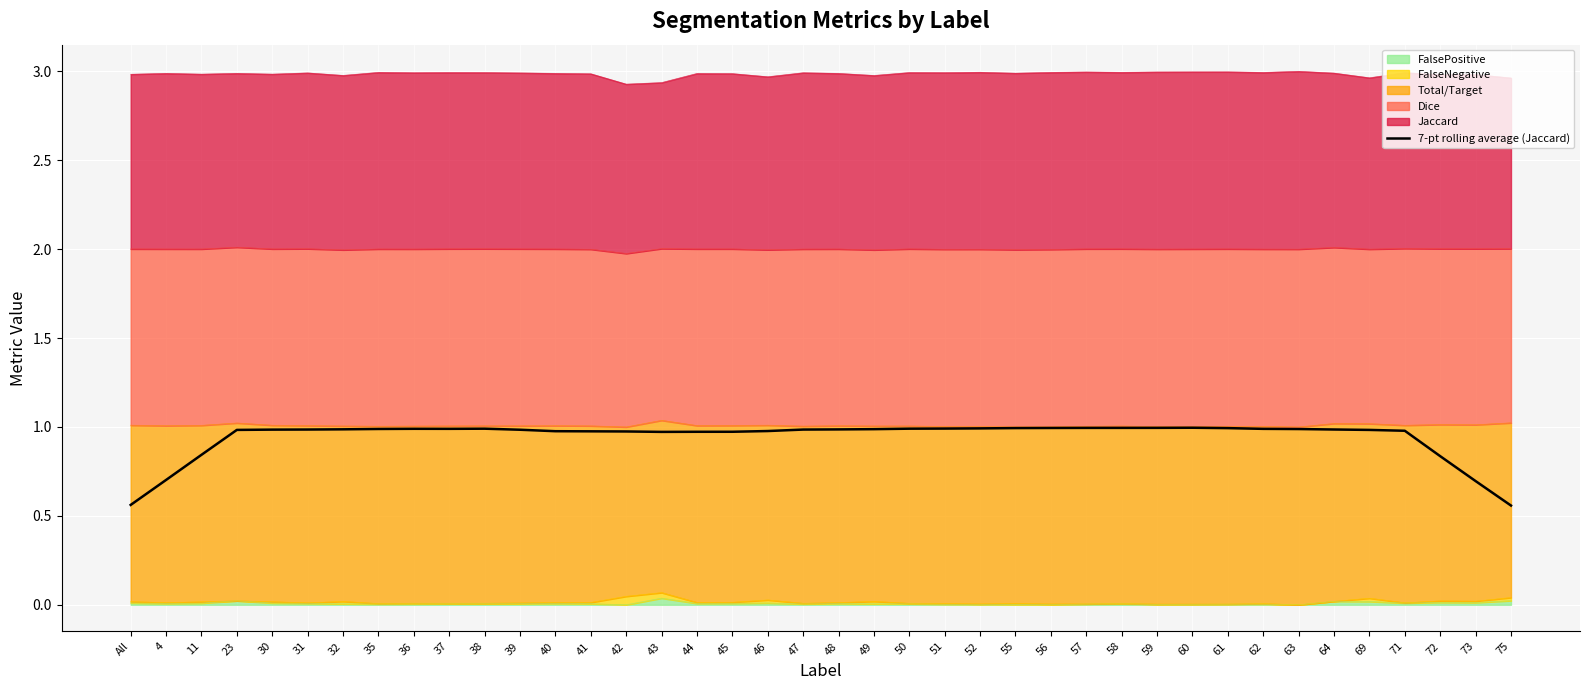

Where is the first local maximum?

36